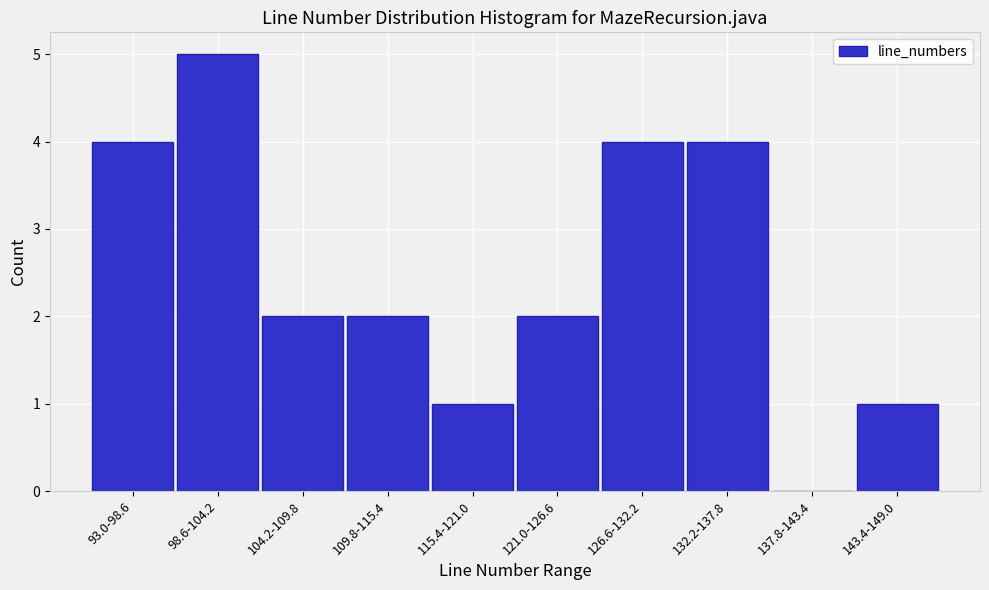

Reading left to right, extract all data points from this chart.

93.0-98.6=4	98.6-104.2=5	104.2-109.8=2	109.8-115.4=2	115.4-121.0=1	121.0-126.6=2	126.6-132.2=4	132.2-137.8=4	137.8-143.4=0	143.4-149.0=1